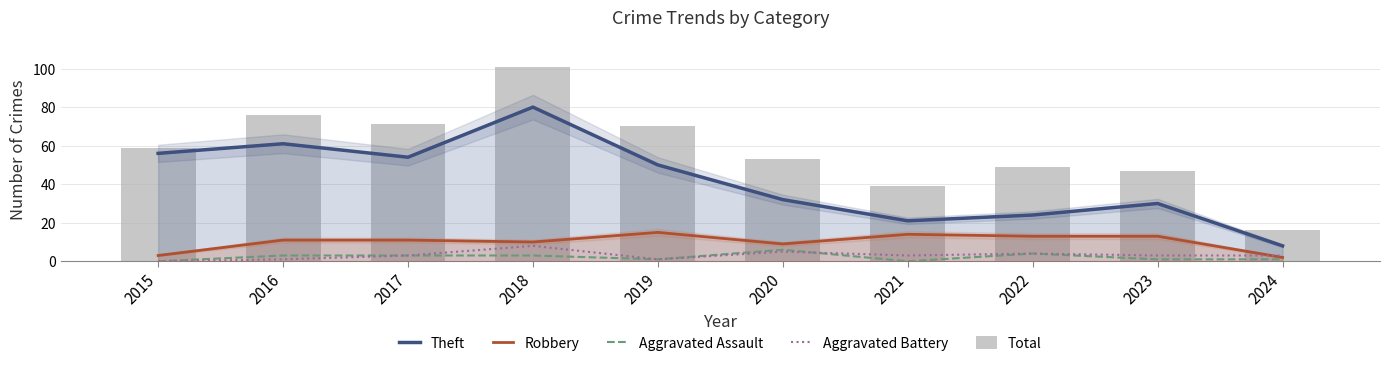

At which label does Theft first exceed 50?

2015